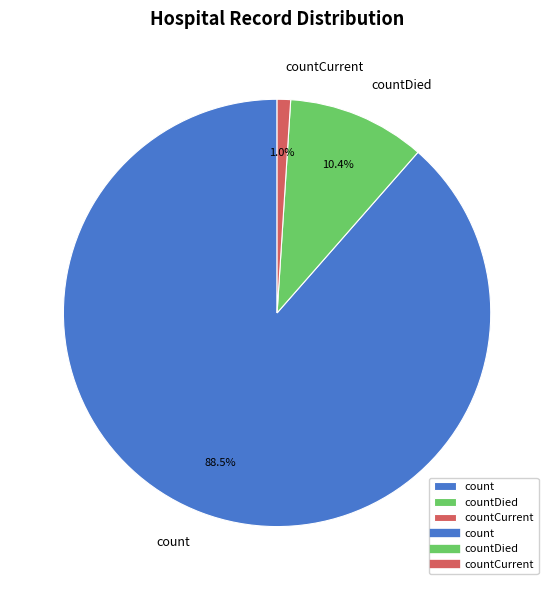

True or false: countDied accounts for 3% of the total.

False